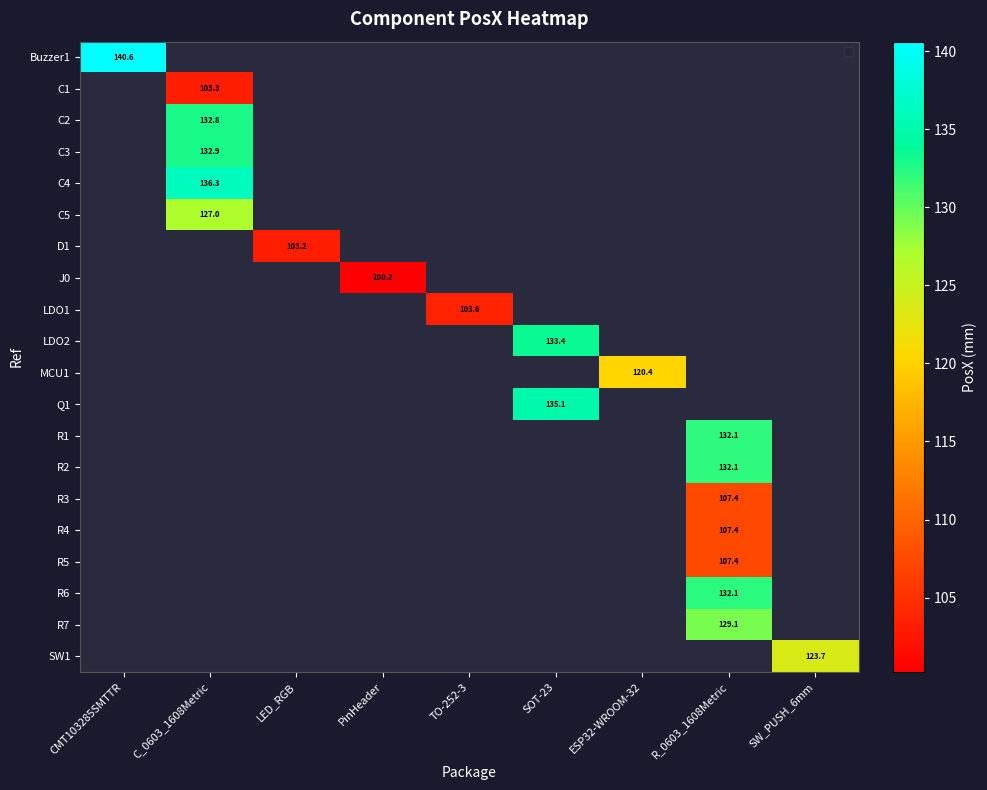

Which series has the largest range (max minus min)?

Buzzer1